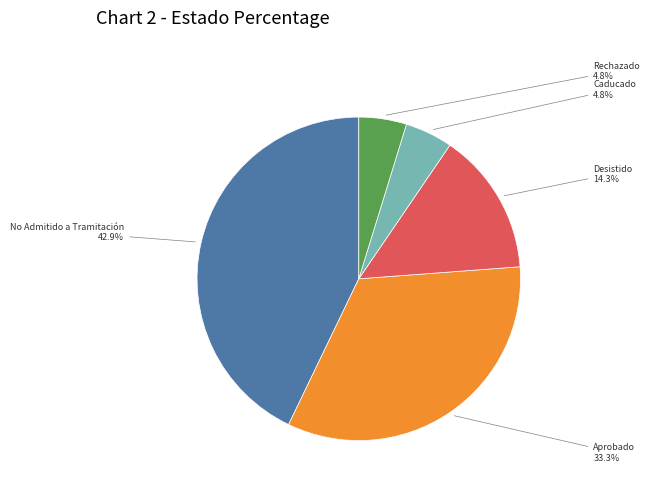

To the nearest percent, what is the difference between the largest and smallest slice percentages?

38%